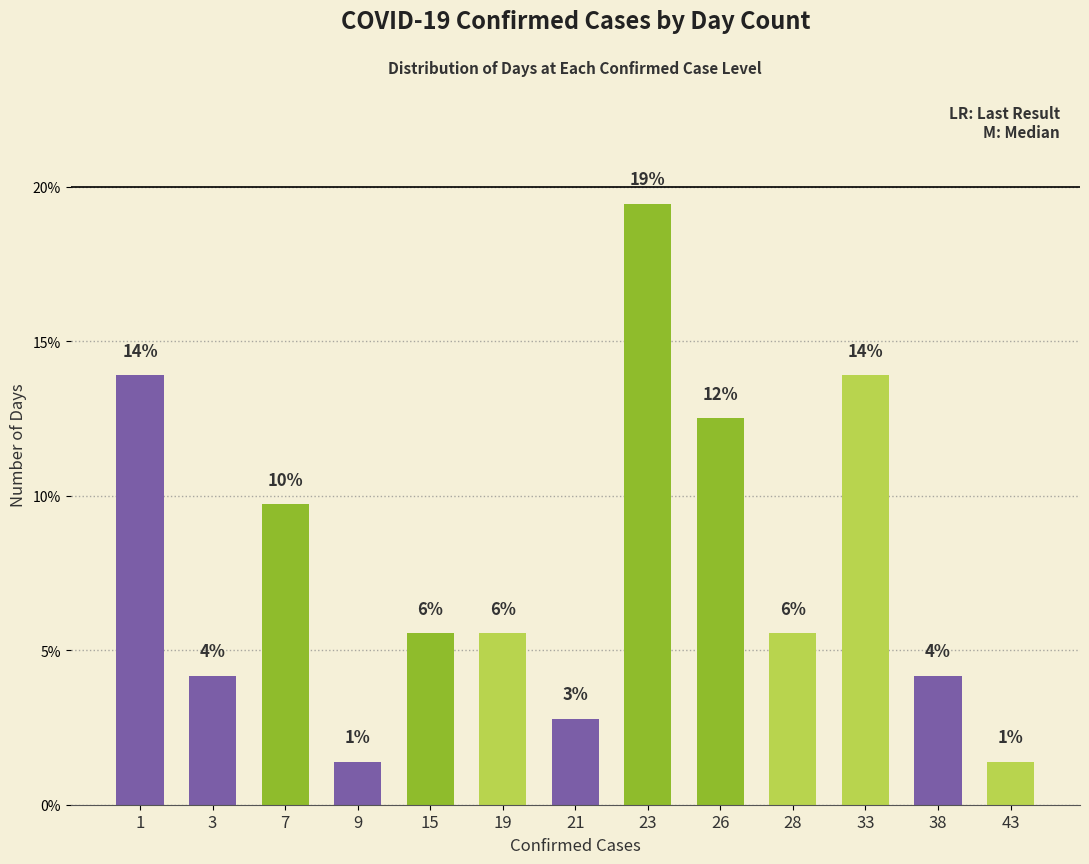

How many bars are there in total?

13